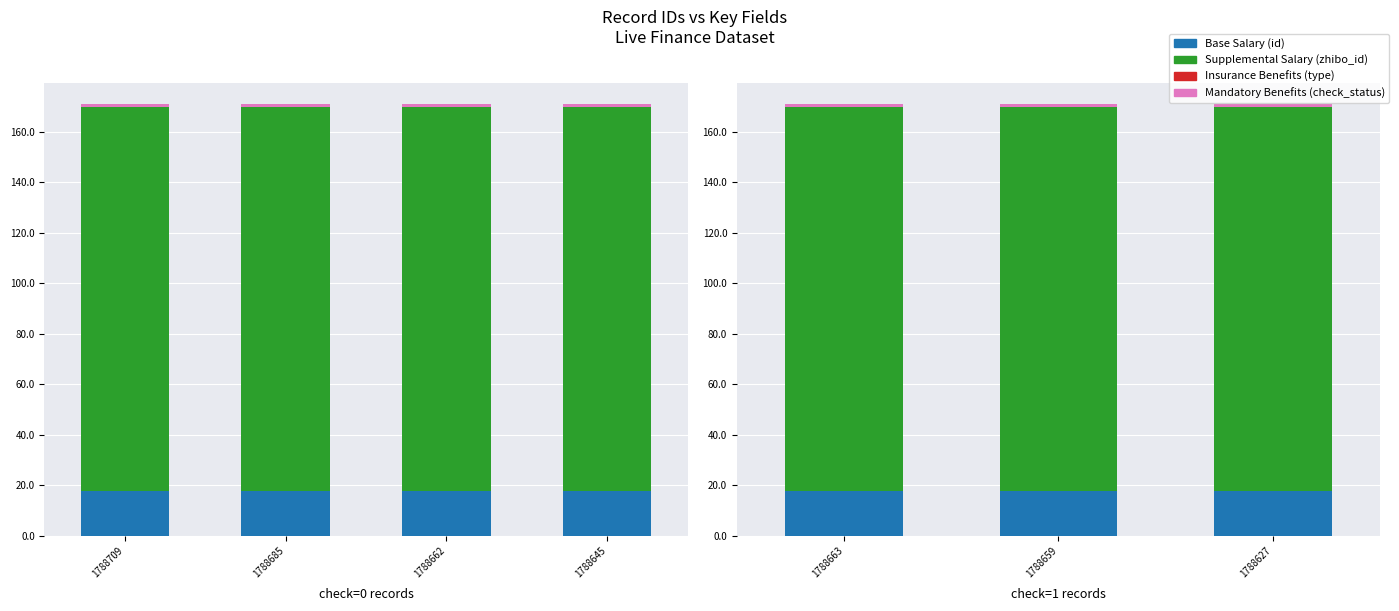

What is the total value across all series at 1788627?

170.9